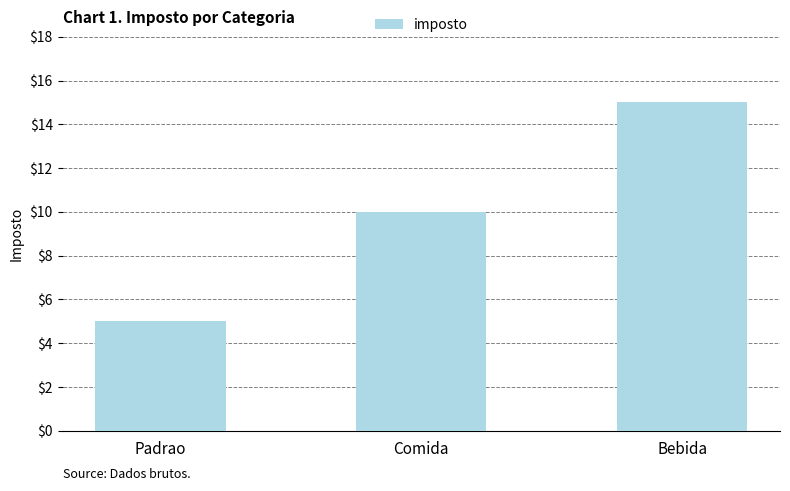

Which category has the lowest value across all series?

Padrao